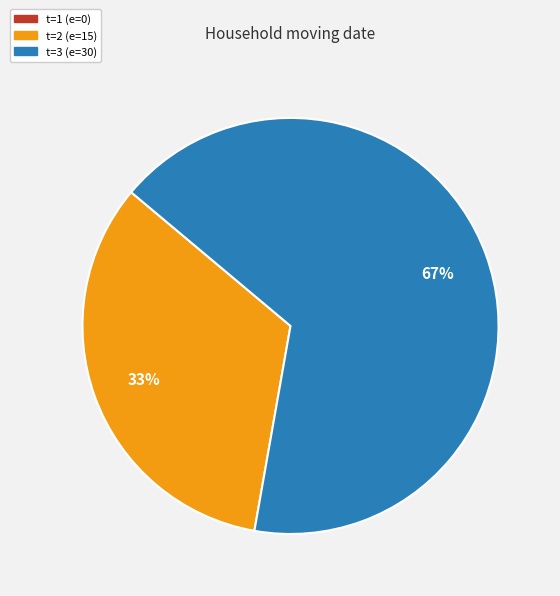

Is there any slice that represents more than half of the pie?

Yes